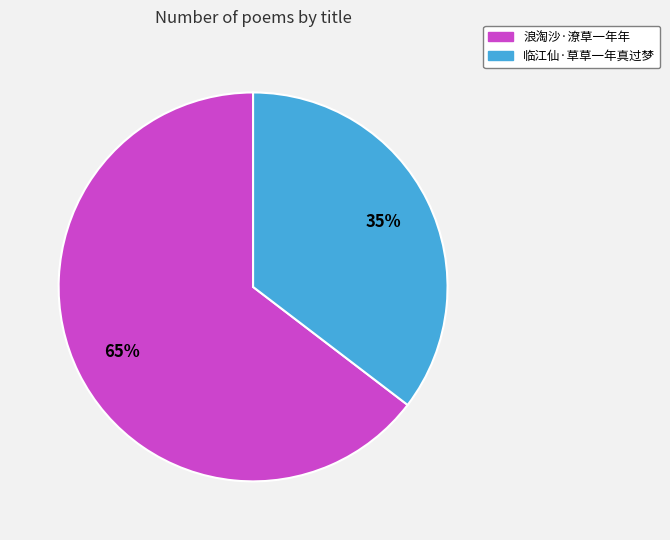

To the nearest percent, what is the average slice percentage?

50%